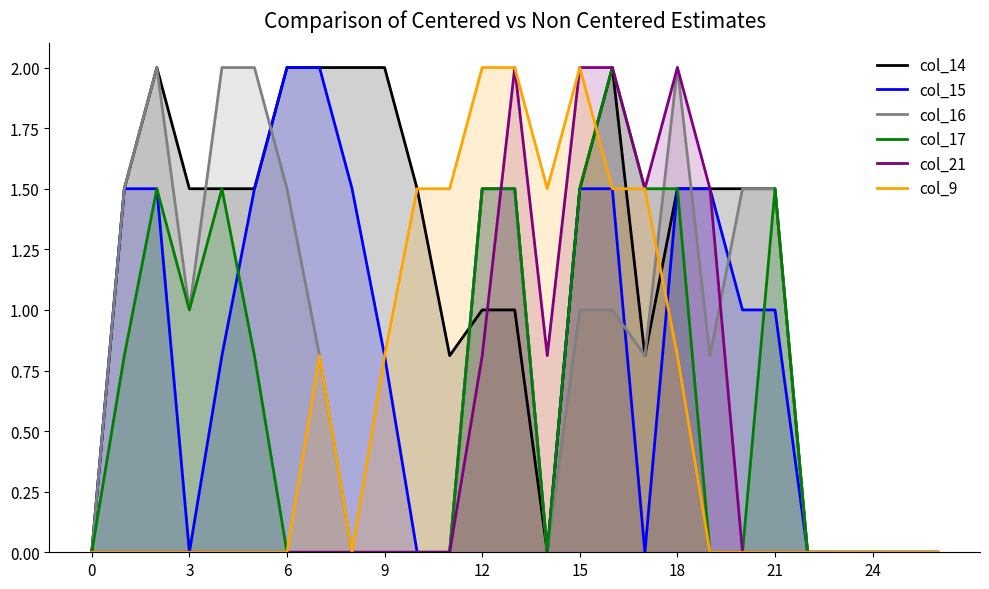

List the series in order of their peak value, highest first.

col_14, col_15, col_16, col_17, col_21, col_9